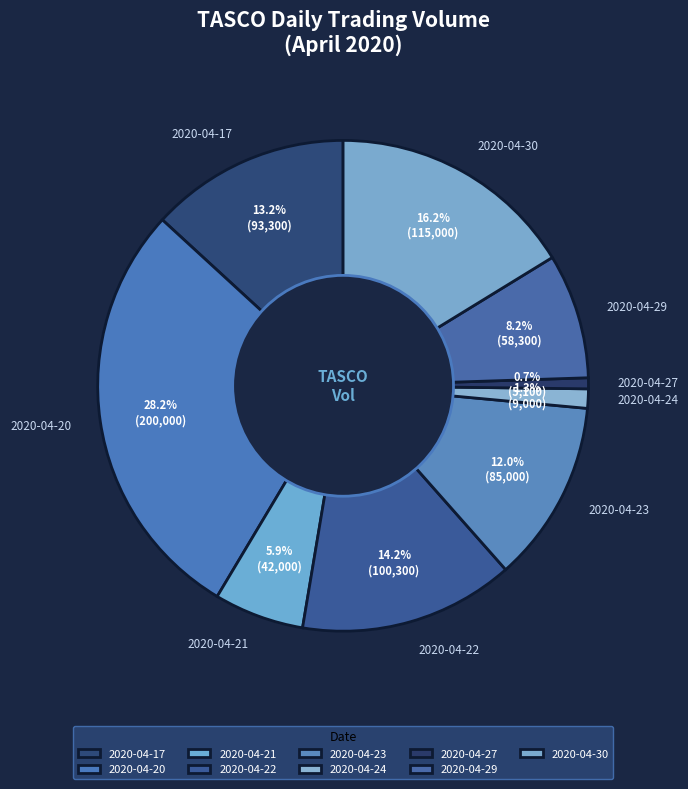

Which category has the biggest portion of the pie?

2020-04-20